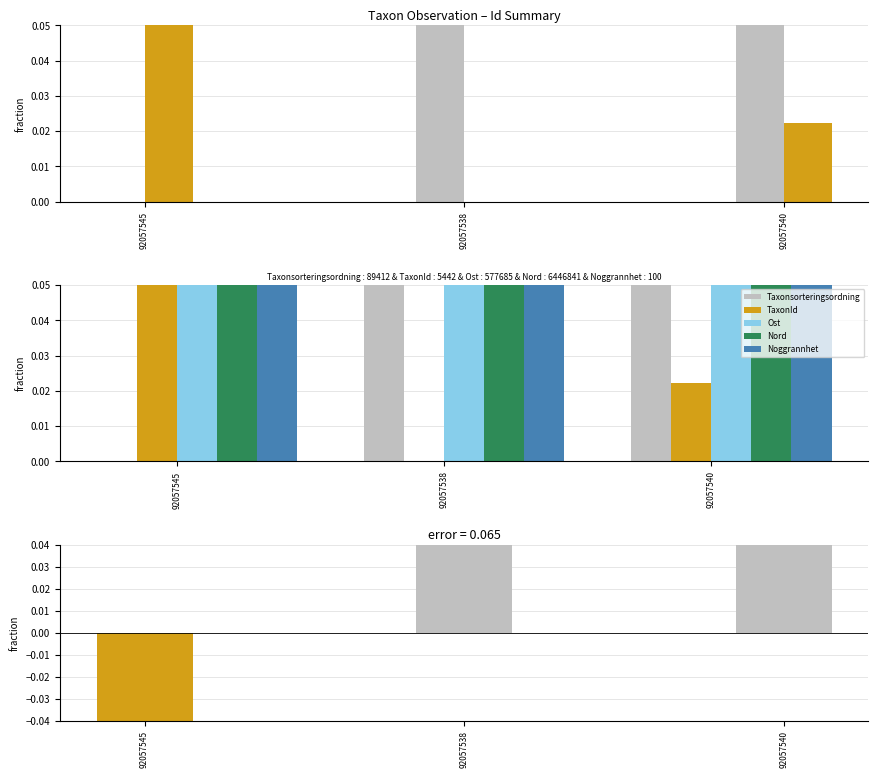

What position from the left is 92057540?

3